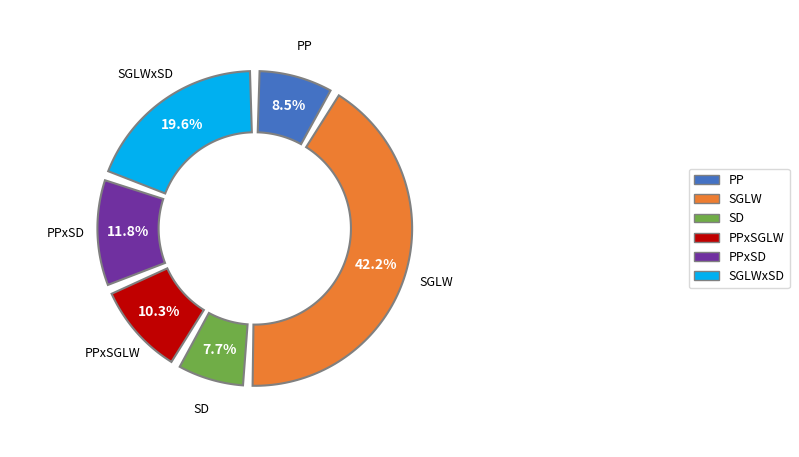

What is the smallest slice in the pie chart?

SD